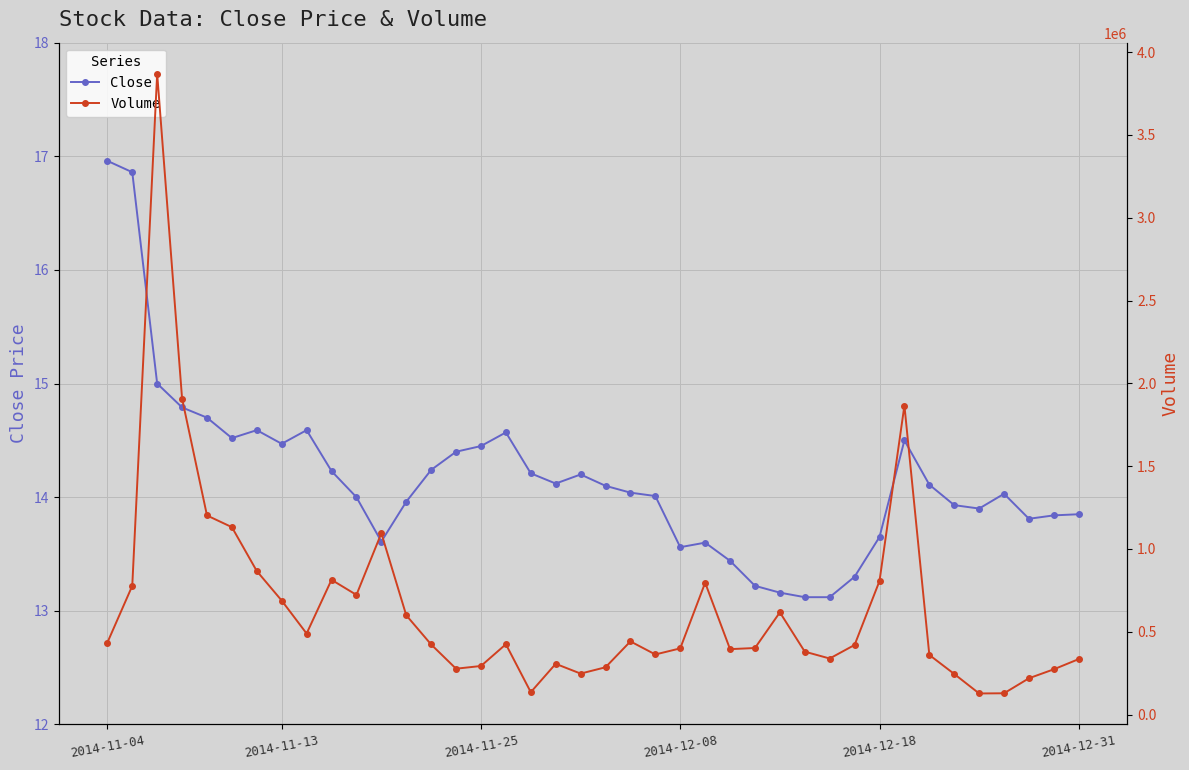

In Volume, how many points are lower than both neighbors (excluding endpoints)?

9